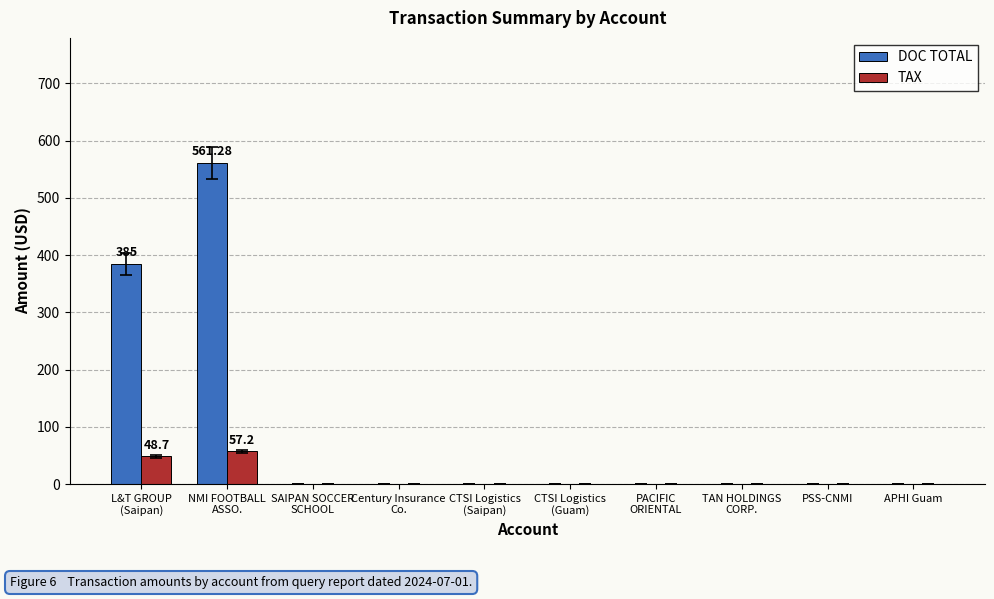

Reading left to right, transcribe all the data shown in this chart.

DOC TOTAL: 385.0	561.3	0.0	0.0	0.0	0.0	0.0	0.0	0.0	0.0
TAX: 48.7	57.2	0.0	0.0	0.0	0.0	0.0	0.0	0.0	0.0